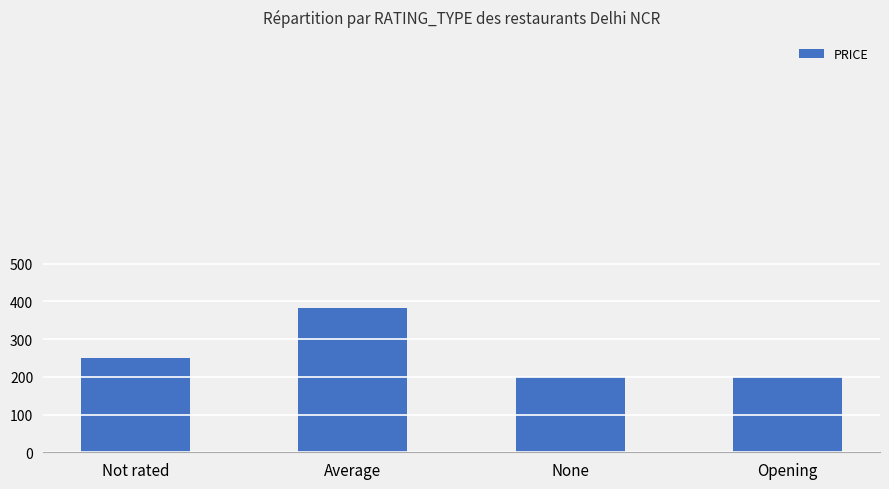

Count the values in the range 200 to 383.

4